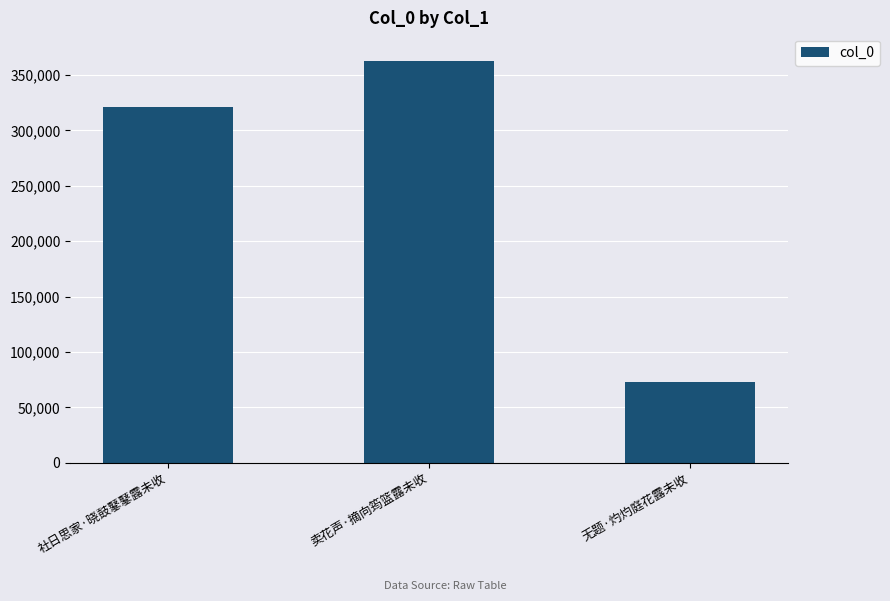

What is the maximum value shown in the chart?

362845